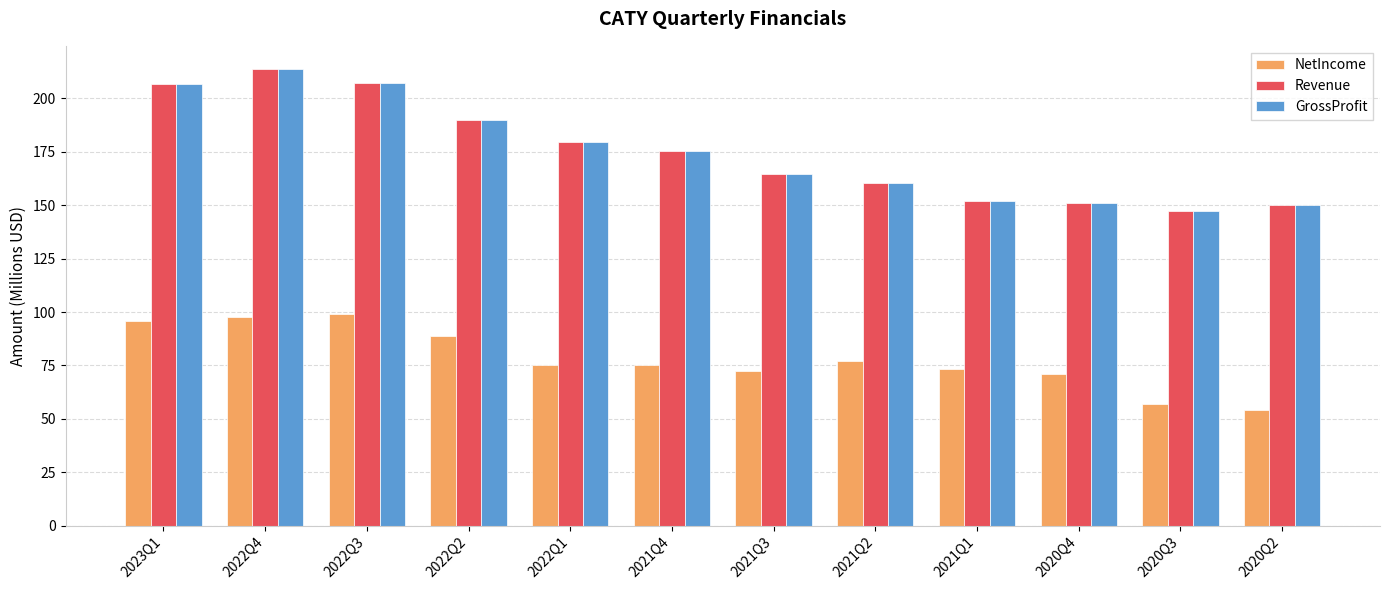

The GrossProfit series shows 175.3 at 2021Q4. True or false?

True